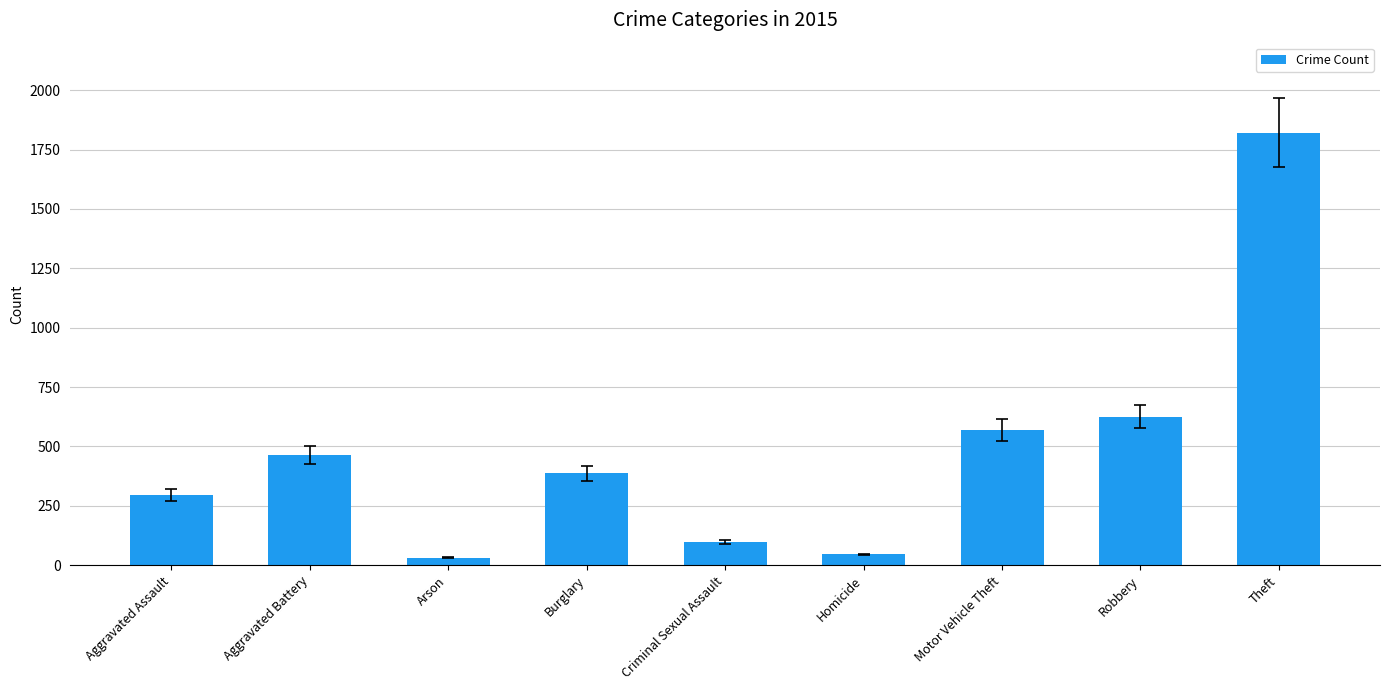

What is the average value?

482